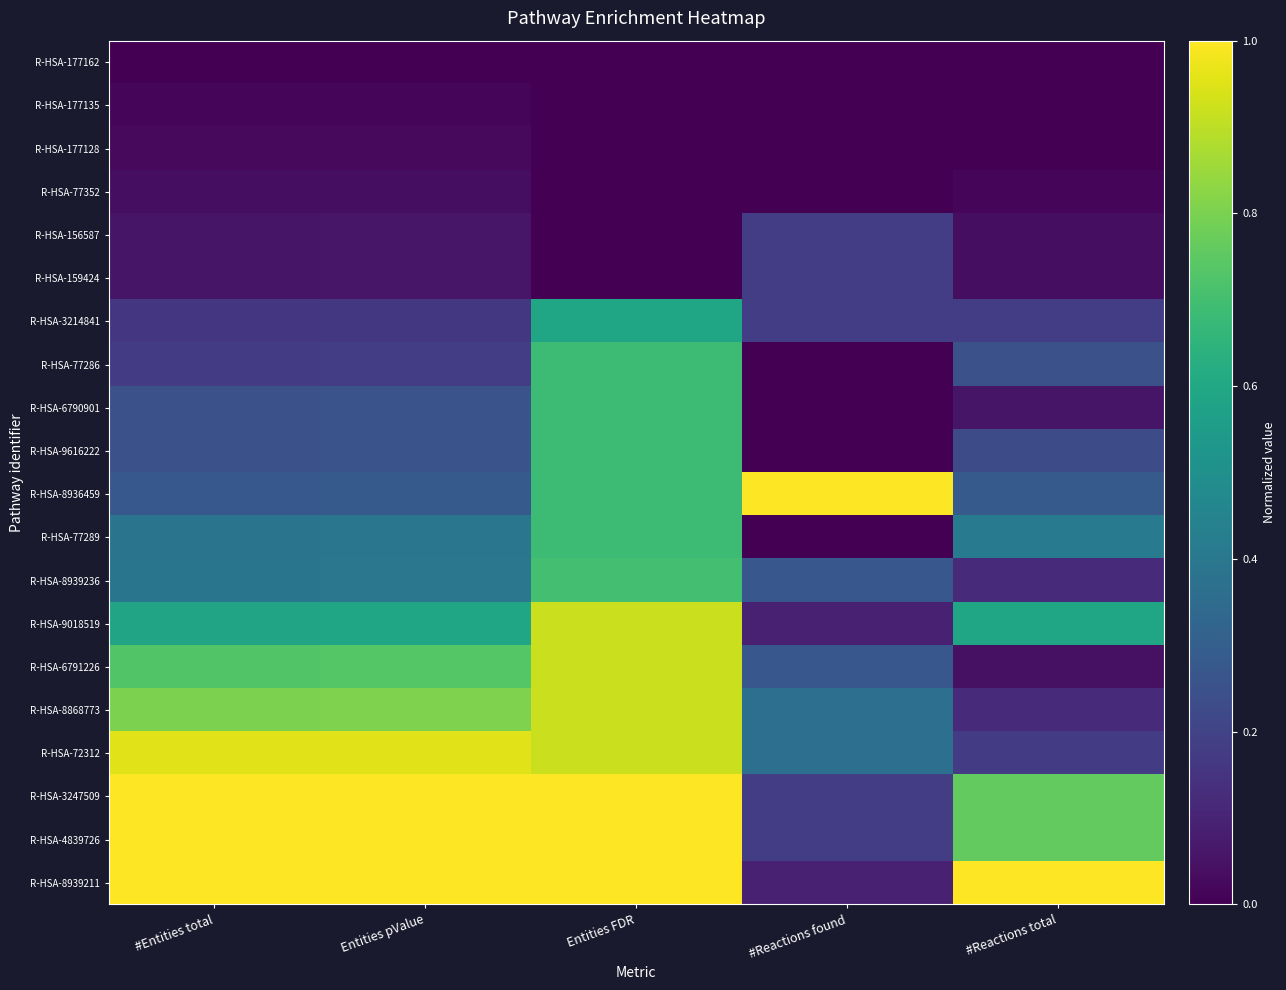

What is the maximum value shown in the chart?

1.0